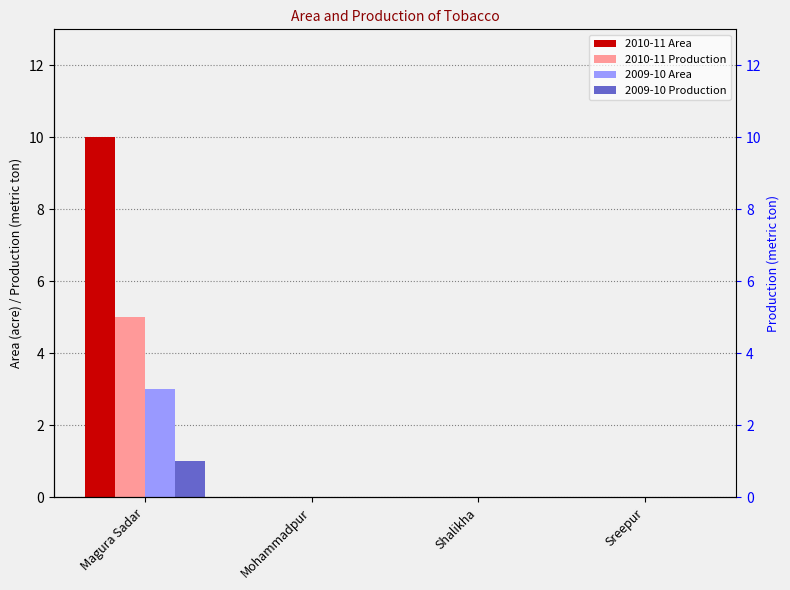

What is the average value of the 2009-10 Area series?

1